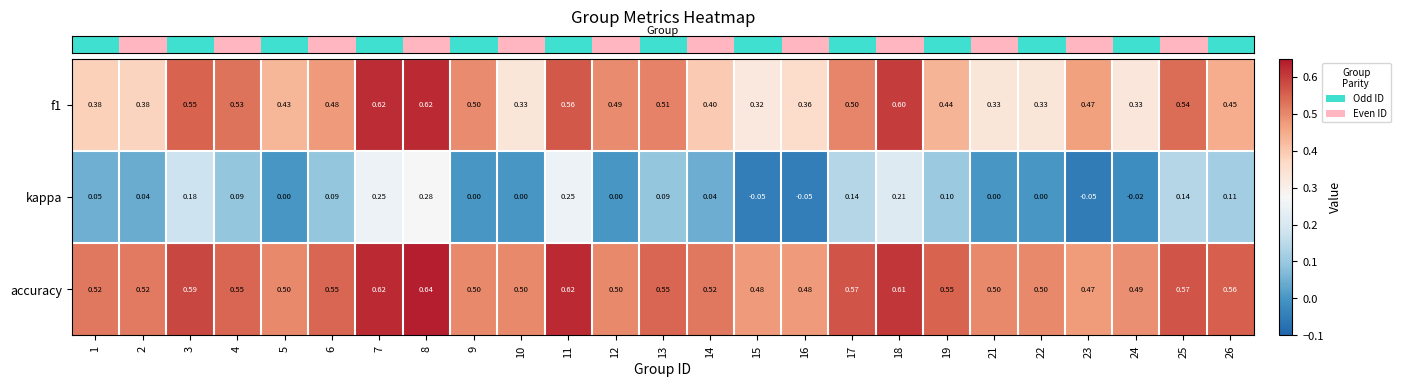

Which series has the largest total across all categories?

accuracy